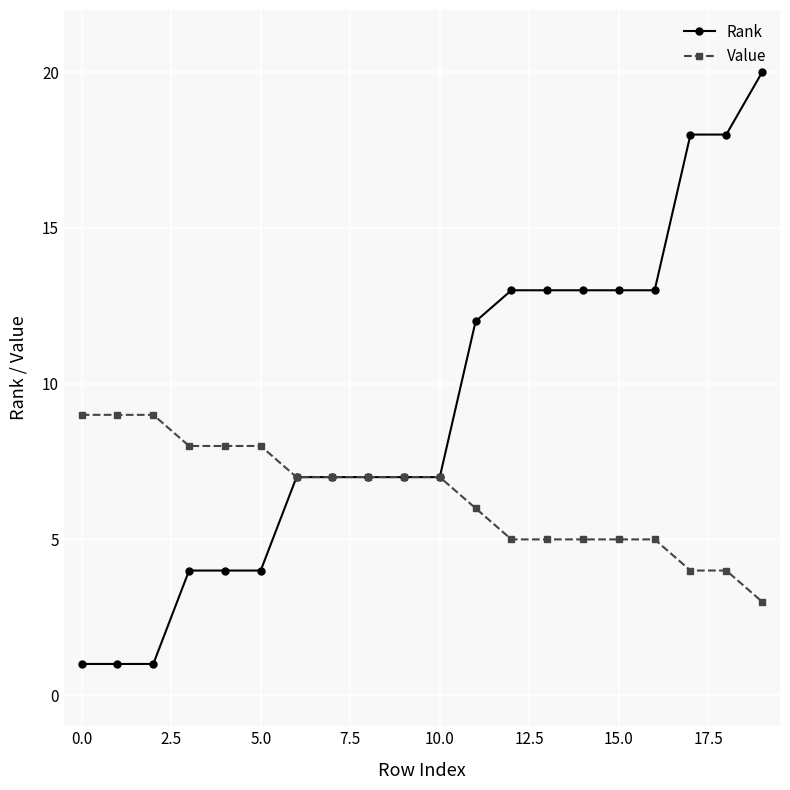

List the series in order of their overall mean, highest first.

Rank, Value